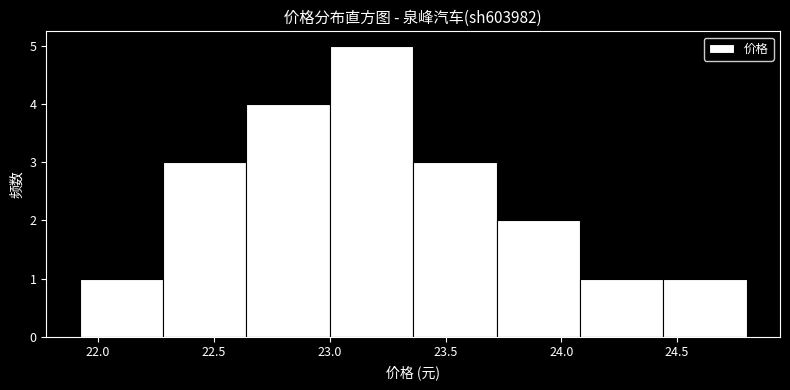

Reading left to right, transcribe this chart: for each bar, give the range it covers on the x-axis and its height. Neither the bar edges nor the heights are printed on the chart, so give them approximately, as read against the axes.

21.92 to 22.28: 1
22.28 to 22.64: 3
22.64 to 23.00: 4
23.00 to 23.36: 5
23.36 to 23.72: 3
23.72 to 24.08: 2
24.08 to 24.44: 1
24.44 to 24.80: 1